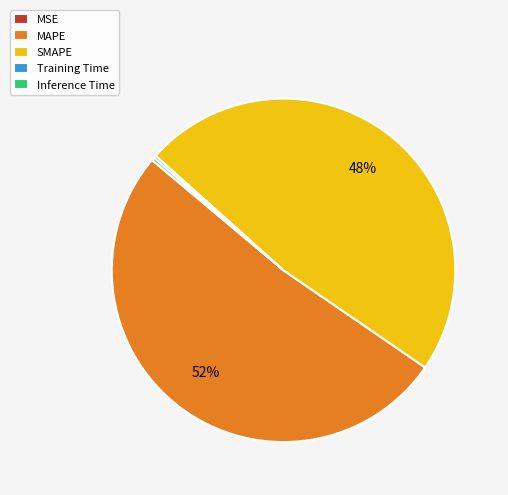

To the nearest percent, what is the average slice percentage?

20%